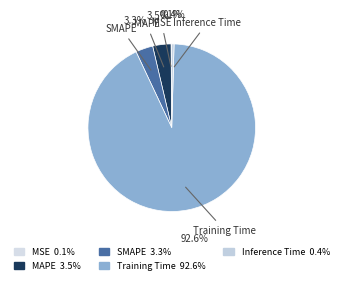

What portion of the pie excludes Inference Time?

99.6%